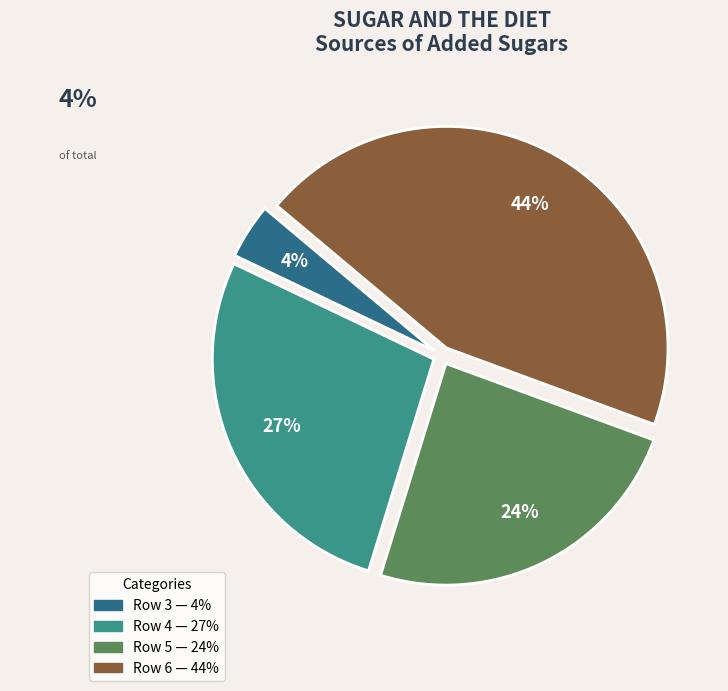

Which slice is the smallest?

Row 3